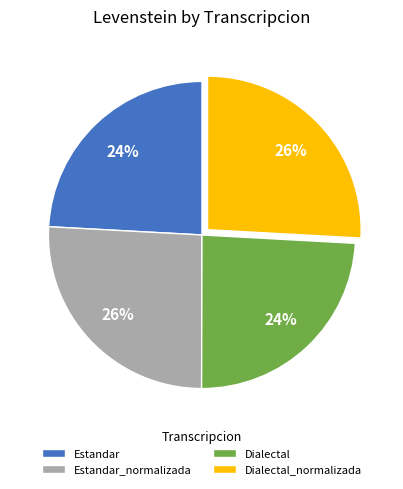

To the nearest percent, what portion does Dialectal represent?

24%